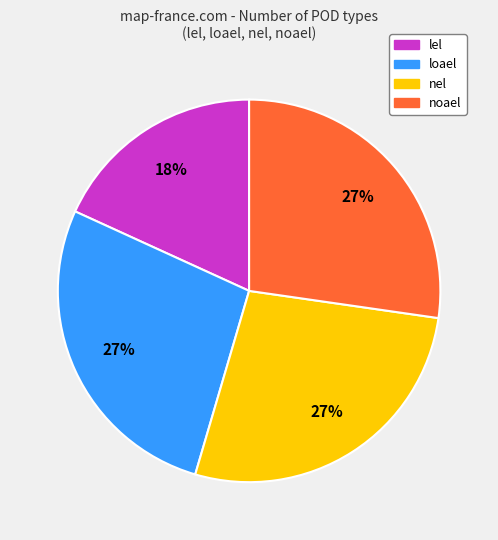

To the nearest percent, what is the average slice percentage?

25%